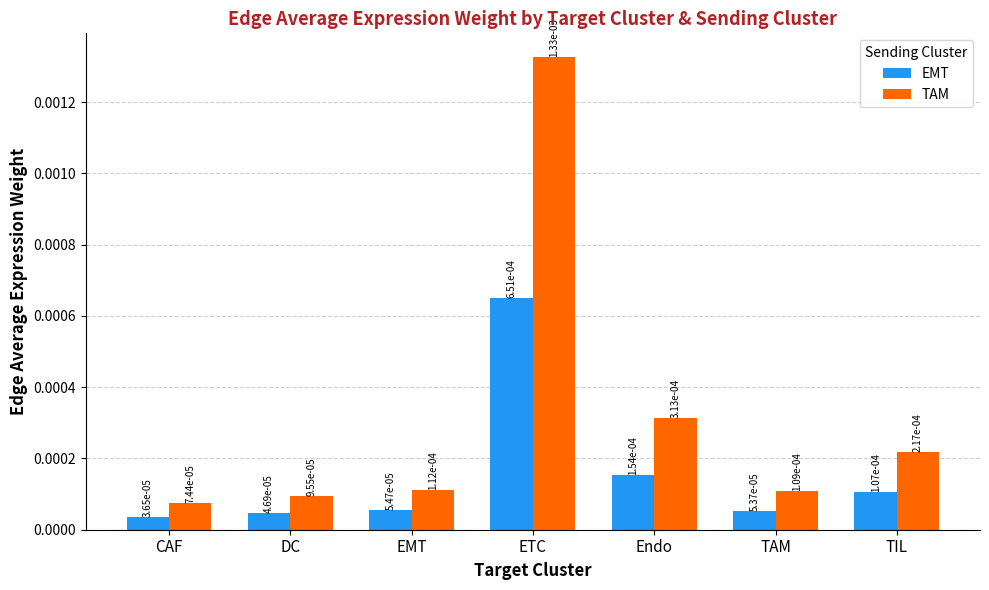

At how many categories does at least one series exceed 0?

7